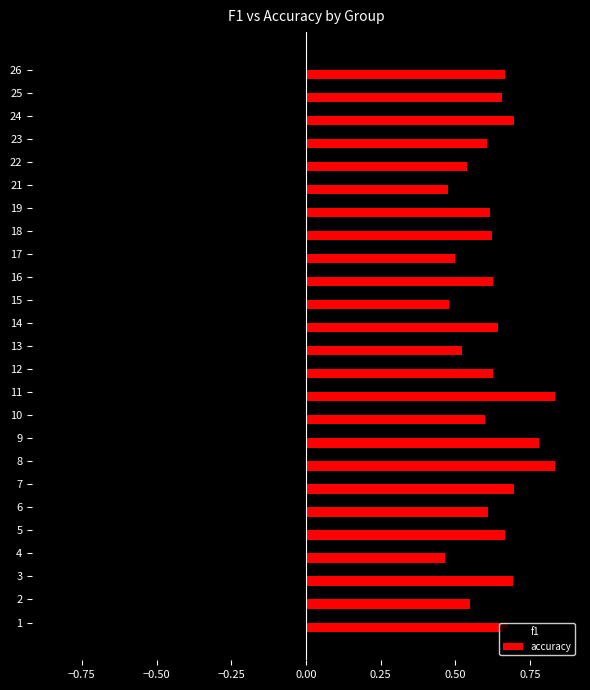

Which series has the largest total across all categories?

accuracy